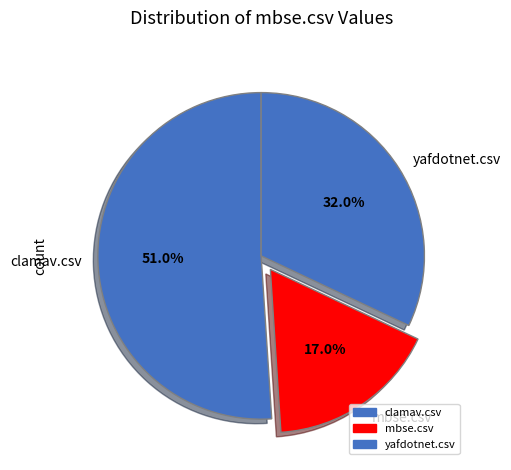

Between yafdotnet.csv and clamav.csv, which is larger?

clamav.csv